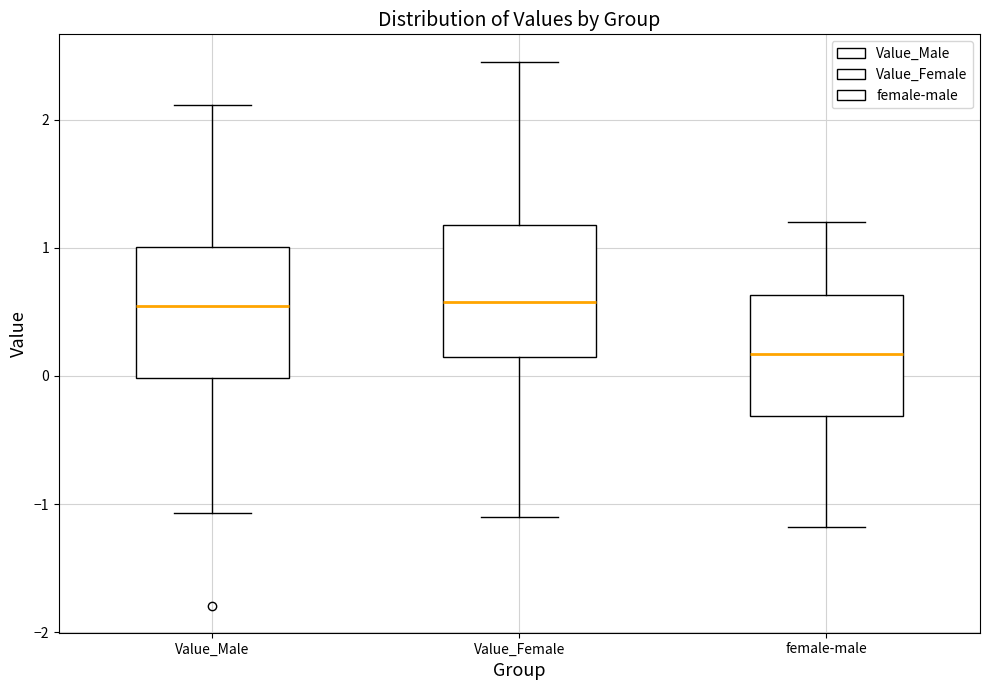

Where is the lower edge of the box for female-male on the y-axis? The values are not printed on the chart, so give them approximately, as read against the axis.

-0.3